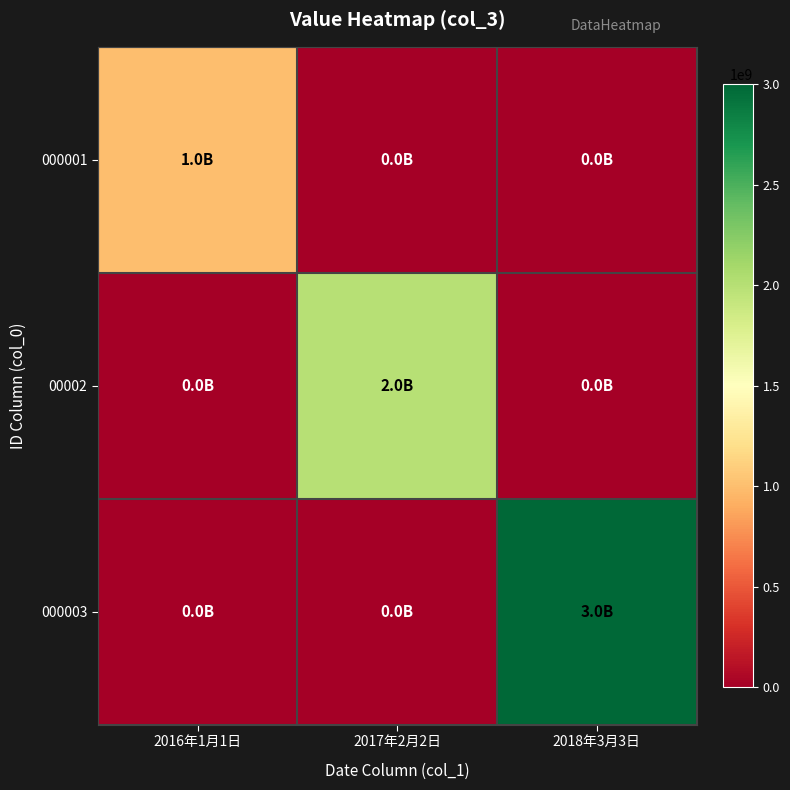

Reading right to left, list all the values displayed in this chart.

000001: 2018年3月3日=0	2017年2月2日=0	2016年1月1日=1000000000
00002: 2018年3月3日=0	2017年2月2日=2000000000	2016年1月1日=0
000003: 2018年3月3日=3000000000	2017年2月2日=0	2016年1月1日=0